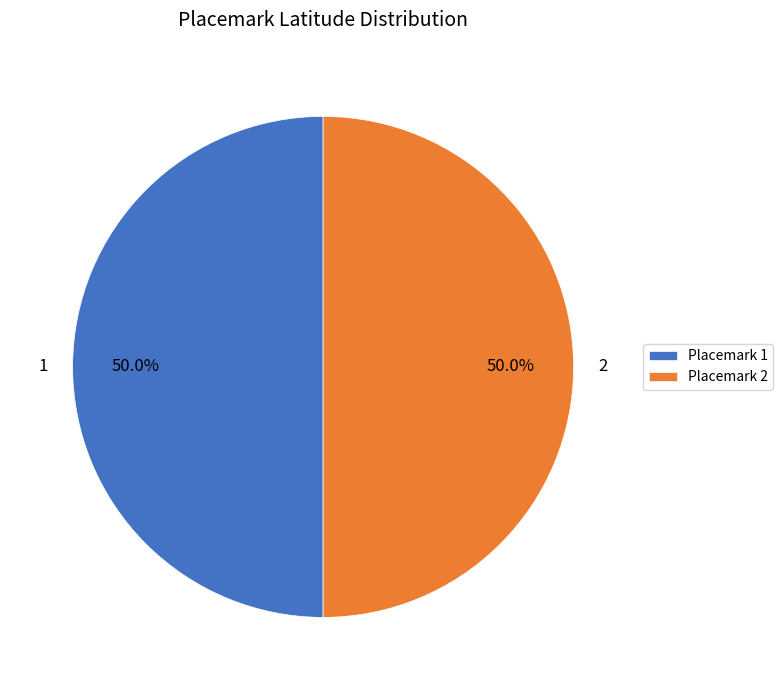

What percentage is NOT represented by 1?

50.0%